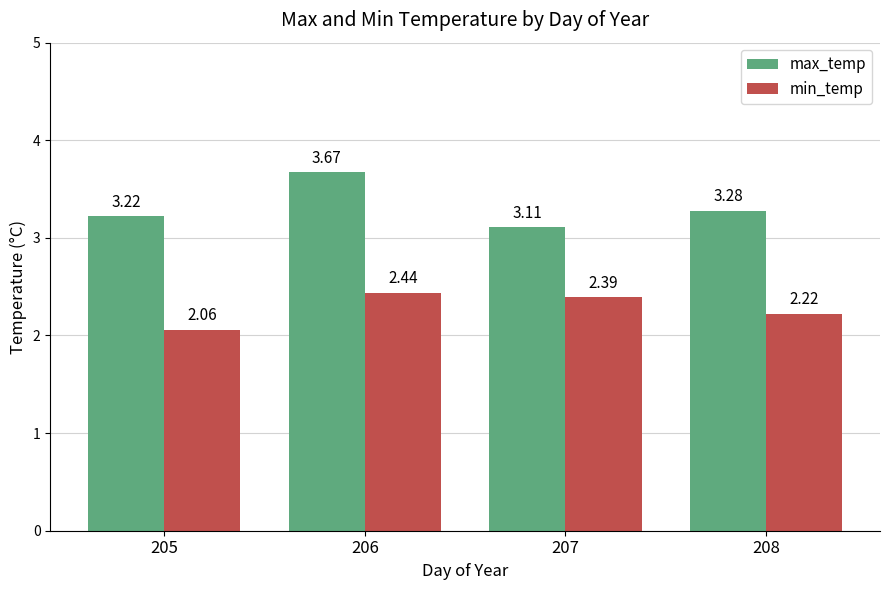

At which category is the sum across all series the highest?

206